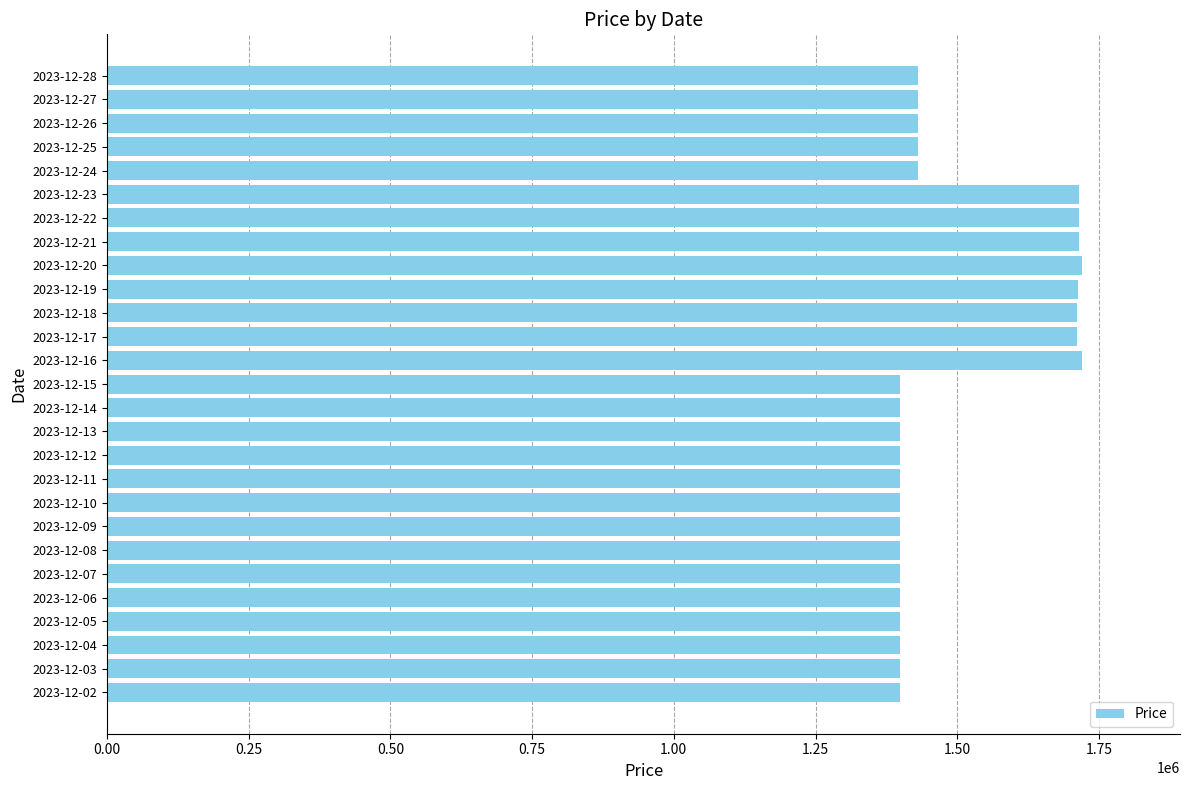

The value at 2023-12-10 is 1399000. True or false?

True